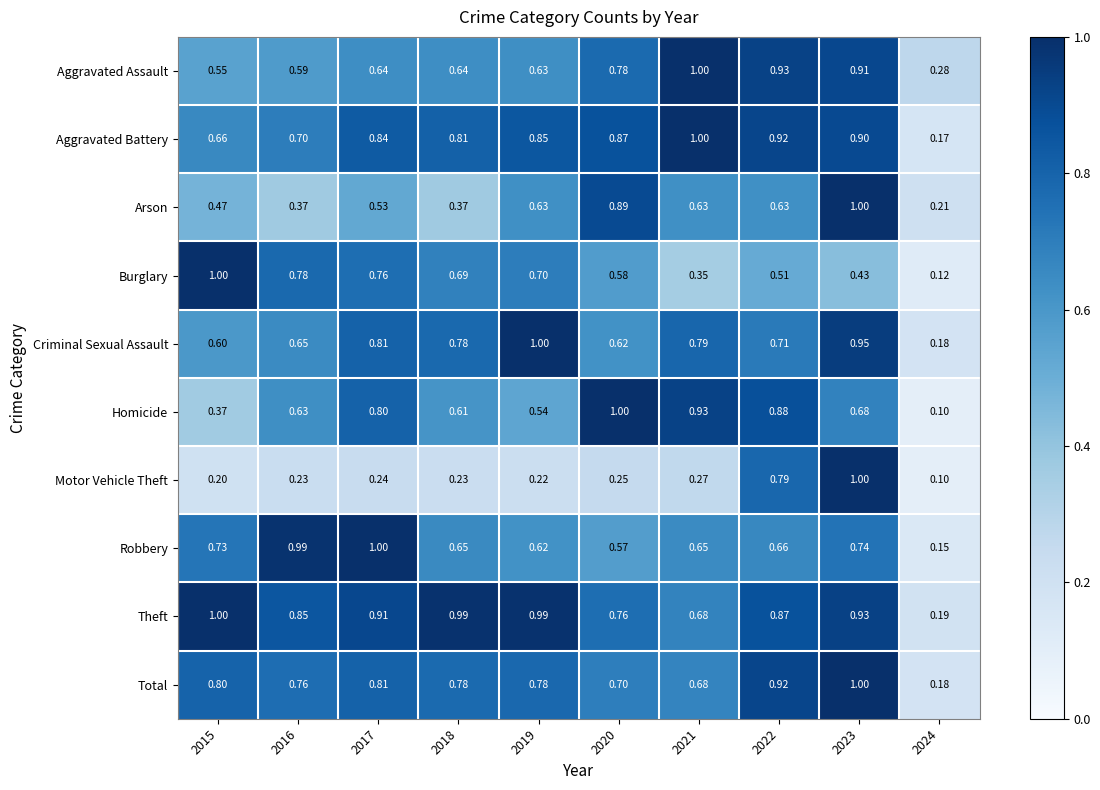

Which series has the largest total across all categories?

Theft